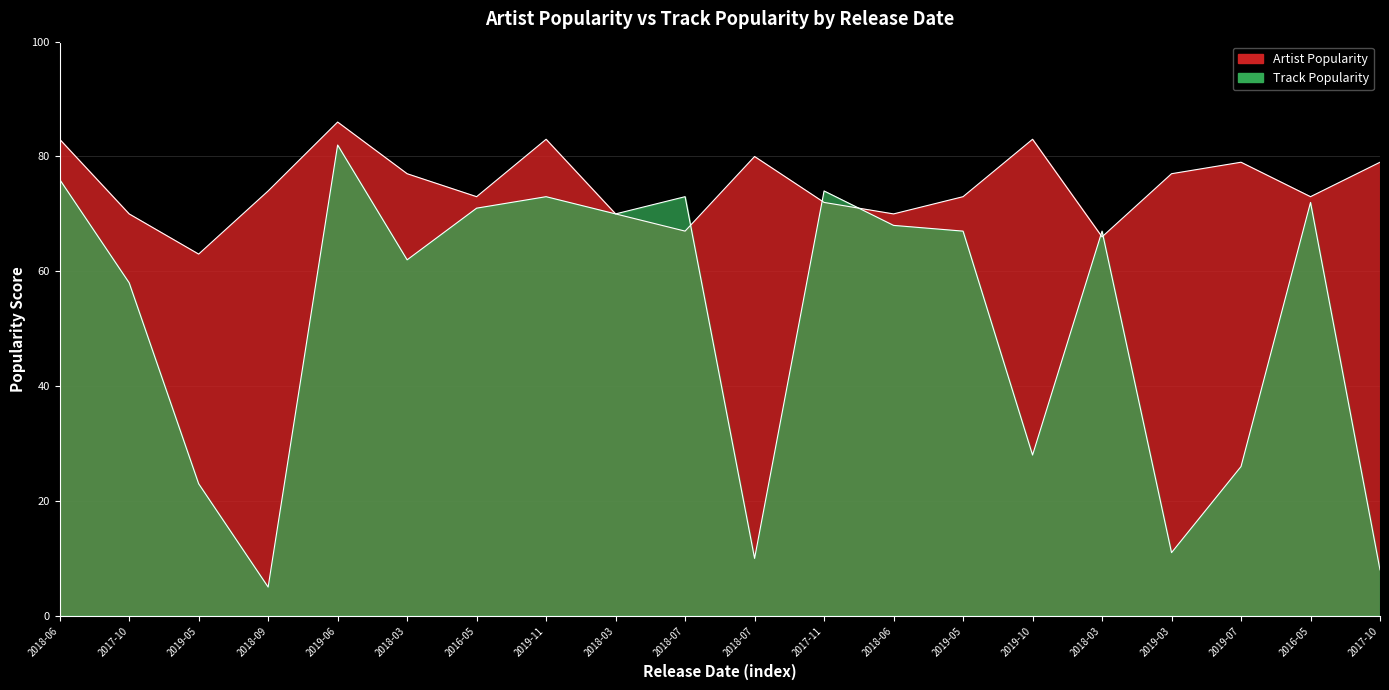

What is the spread (max minus min) of values at 2018-03?

15